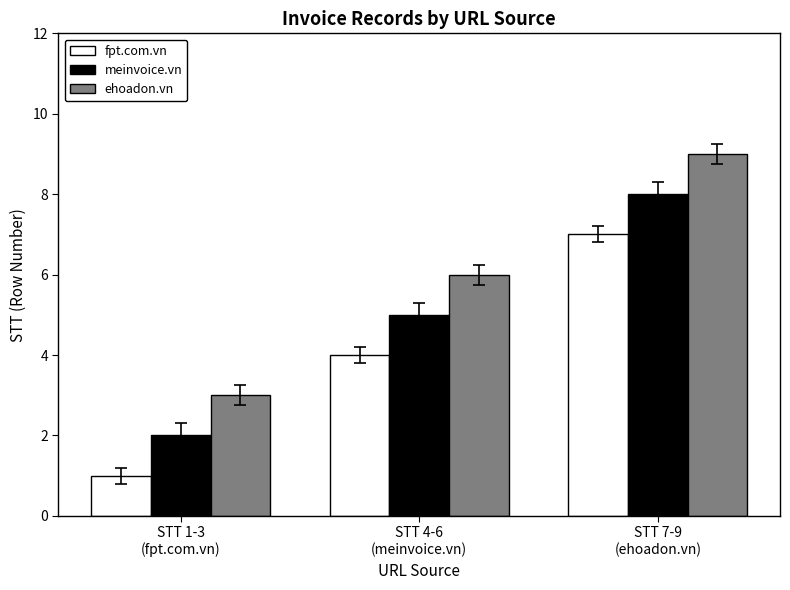

What is the label of the 3rd bar from the left?

STT 7-9
(ehoadon.vn)